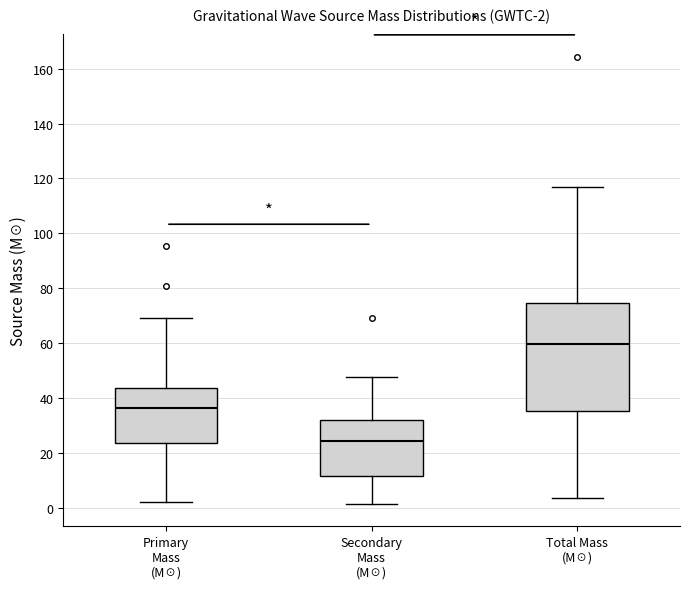

Which box is the tallest, from its lower edge to its upper edge?

Total Mass (M☉)